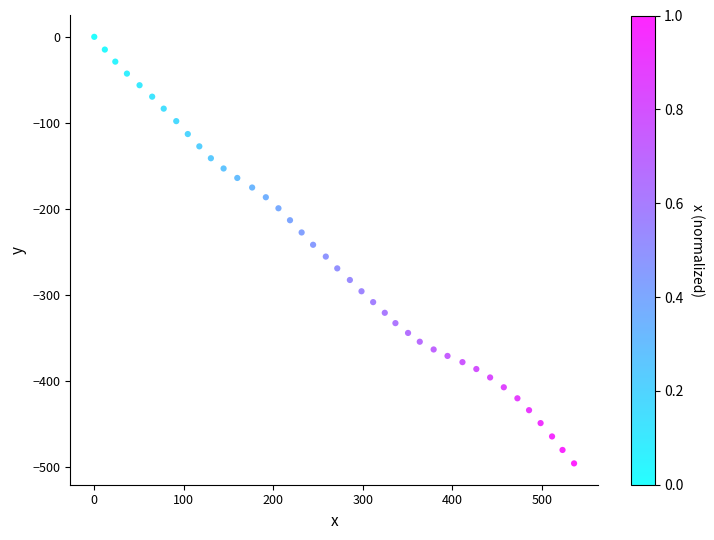

What is the range of Y values (max minus min)?

495.4